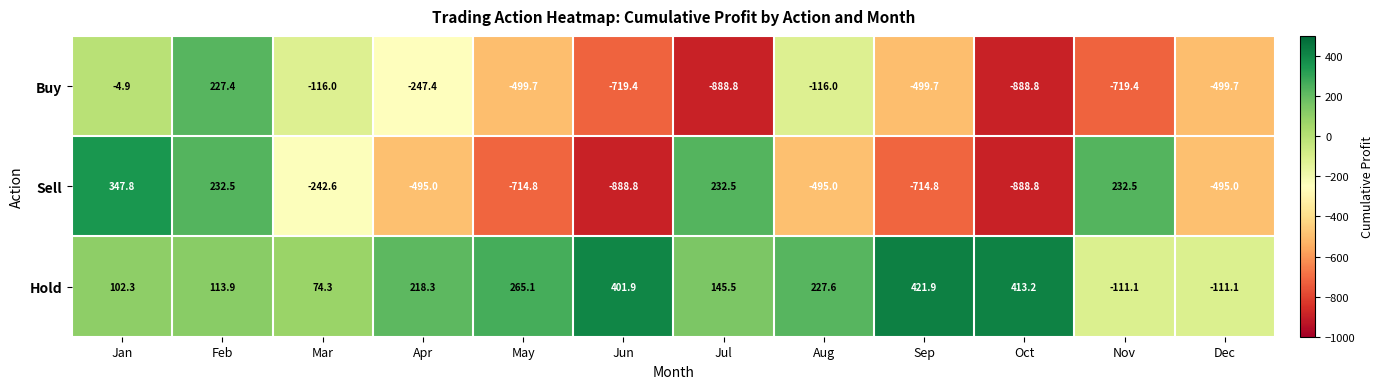

What value does the Sell series have at Apr?

-495.0